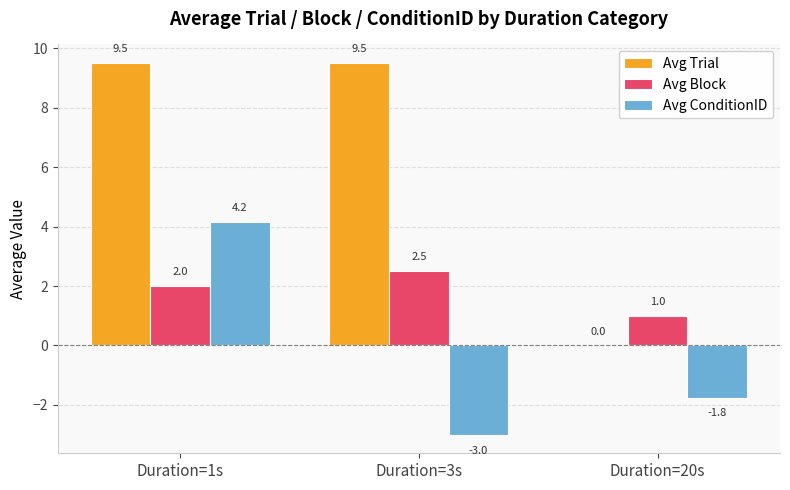

The value of Avg ConditionID at Duration=20s is -1.8. True or false?

True